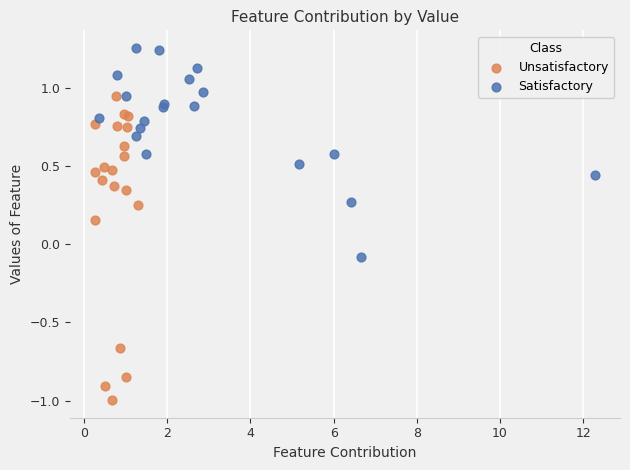

Which series has the widest spread of Y values?

Unsatisfactory